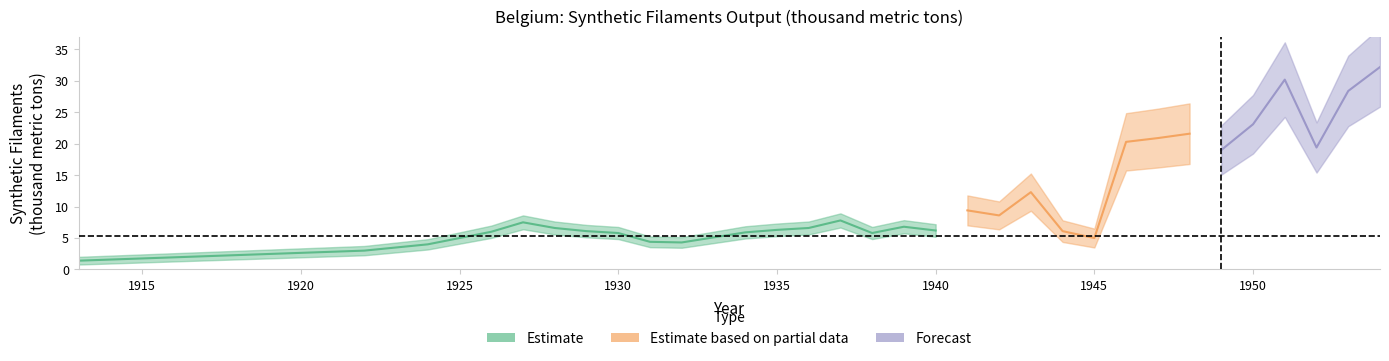

What is the change in value from 1927 to 1951?

+22.7